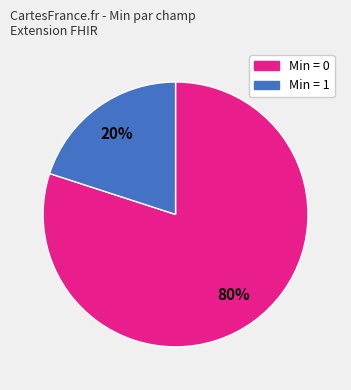

Is there a majority slice in this chart?

Yes